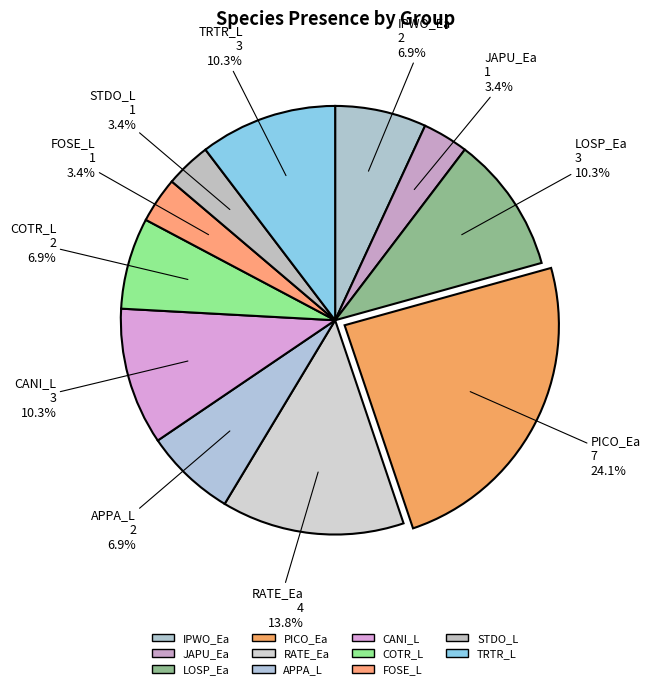

What is the total percentage of CANI_L and STDO_L?

13.8%